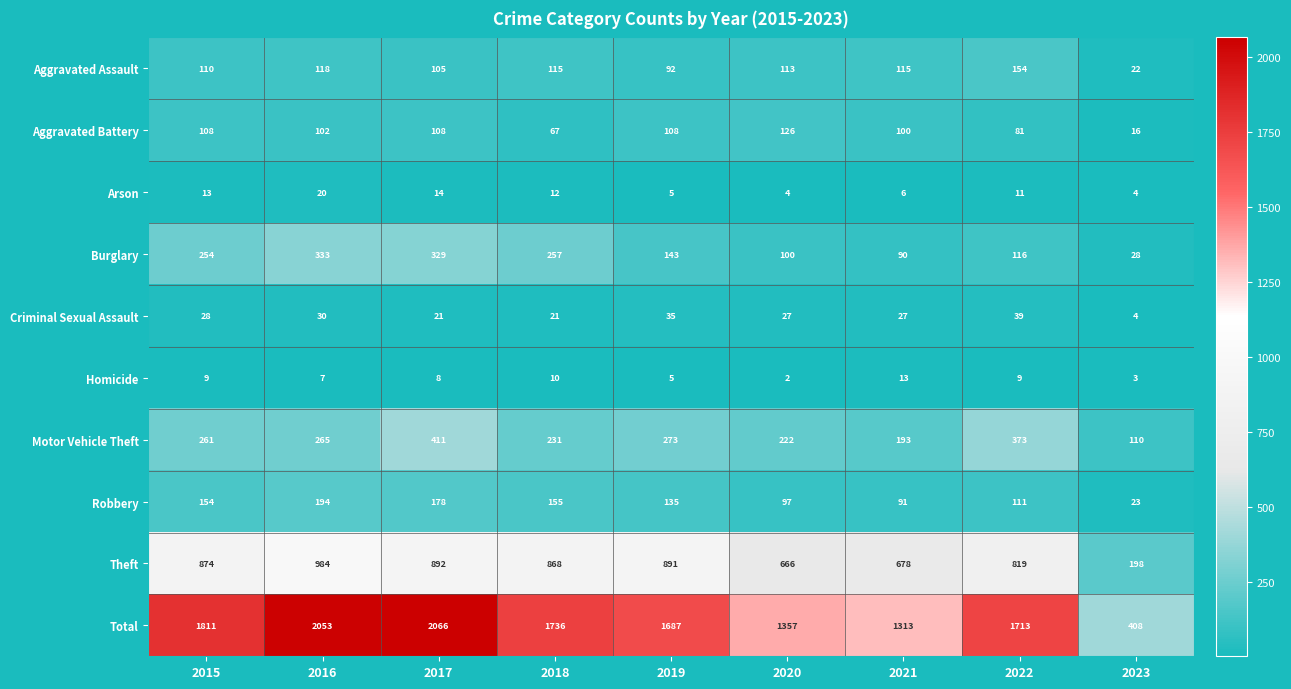

The Criminal Sexual Assault series shows 21 at 2018. True or false?

True